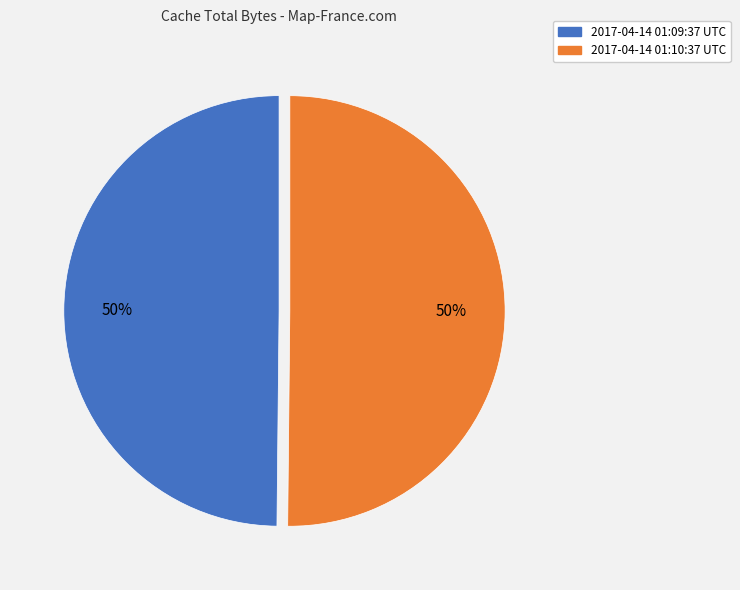

Is the sum of 2017-04-14 01:09:37 UTC and 2017-04-14 01:10:37 UTC greater than half?

Yes